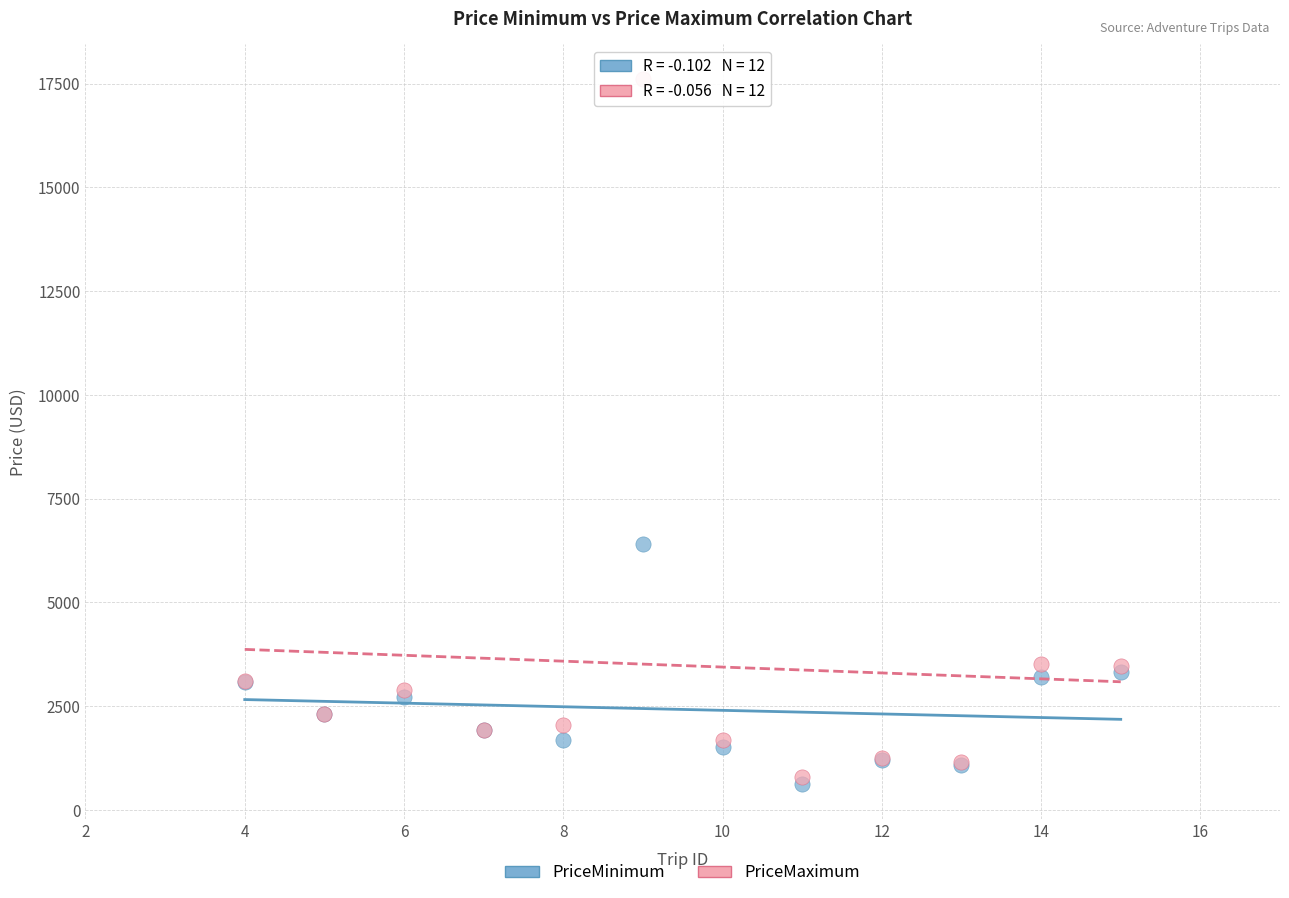

What are all the series names shown in the legend?

PriceMinimum, PriceMaximum